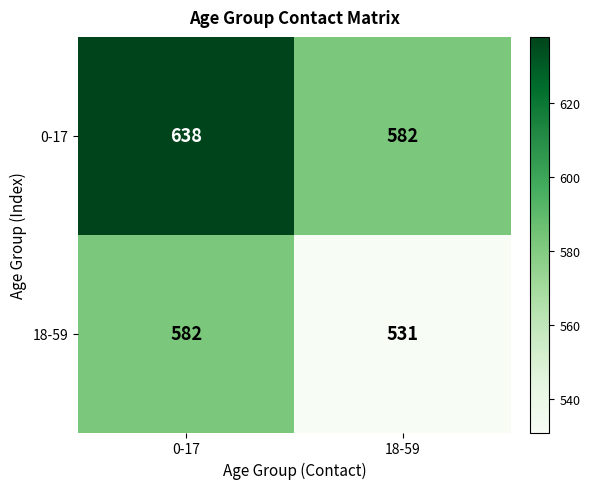

What is the maximum value shown in the chart?

638